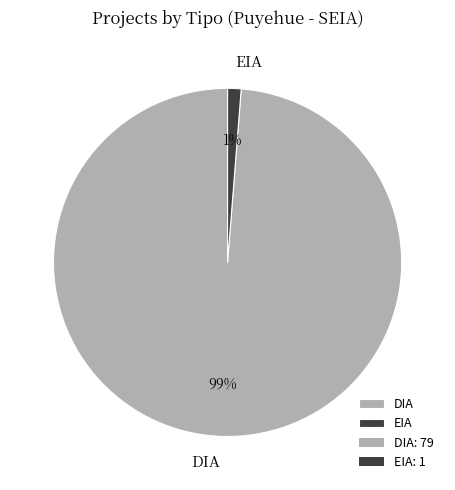

Rank the categories by value from lowest to highest.

EIA, DIA